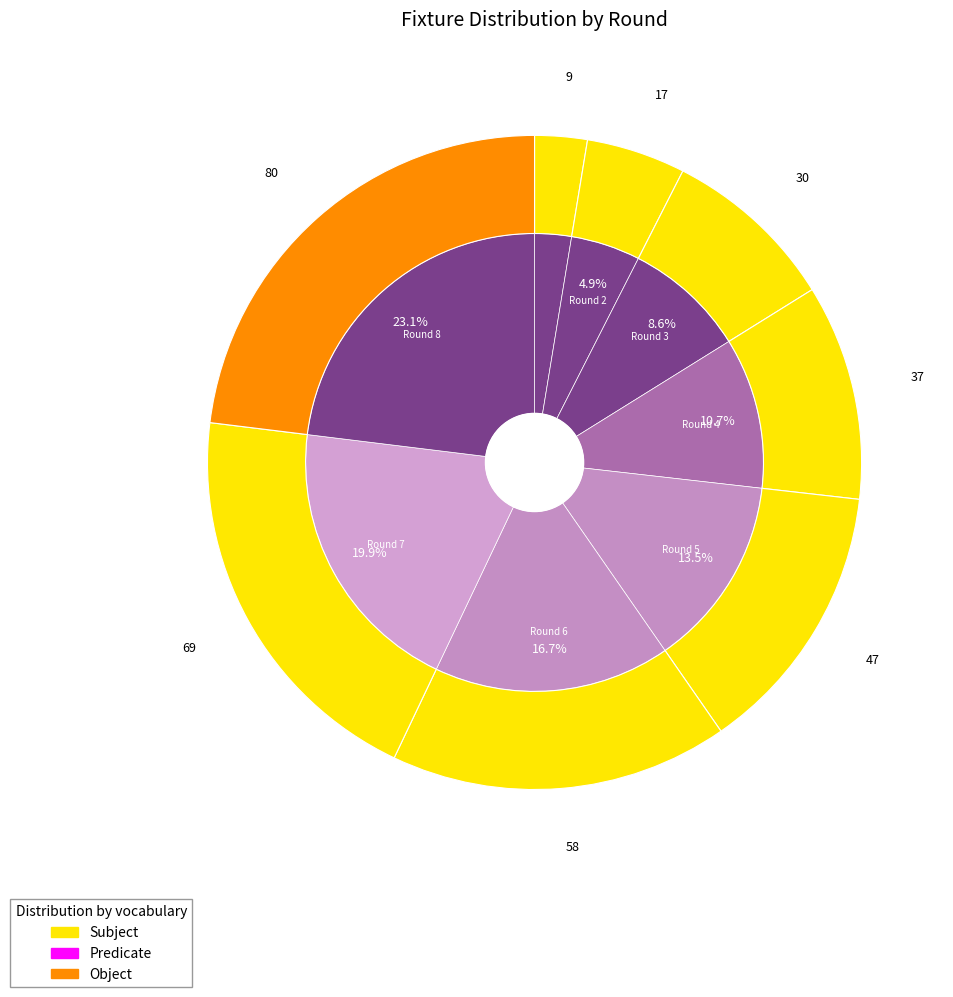

Between Round 3 and Round 4, which is larger?

Round 4